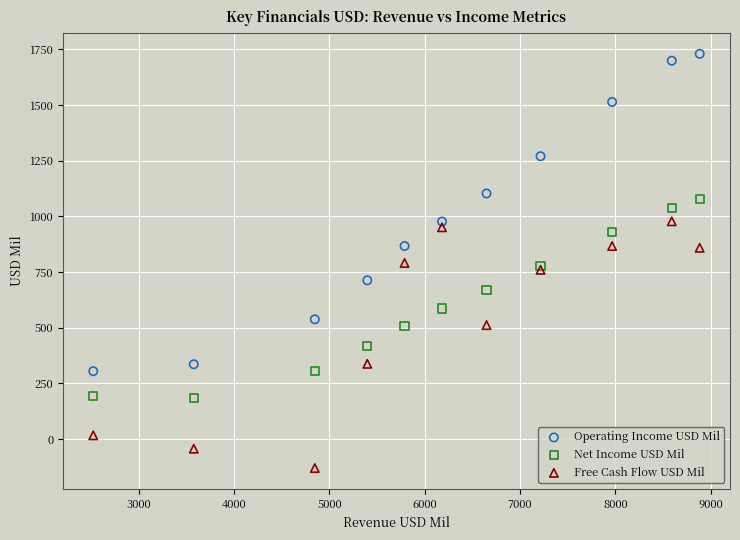

Which series contains the highest Y value?

Operating Income USD Mil